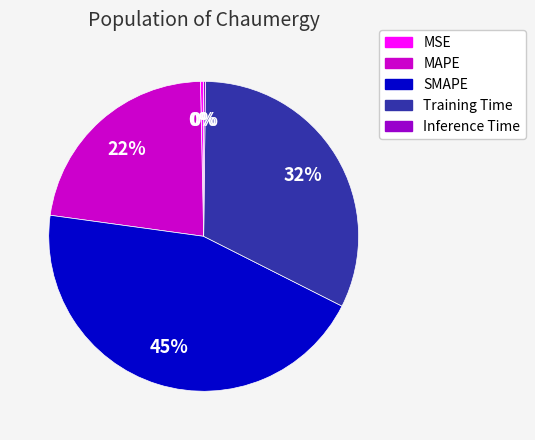

Does MAPE represent more than half of the total?

No